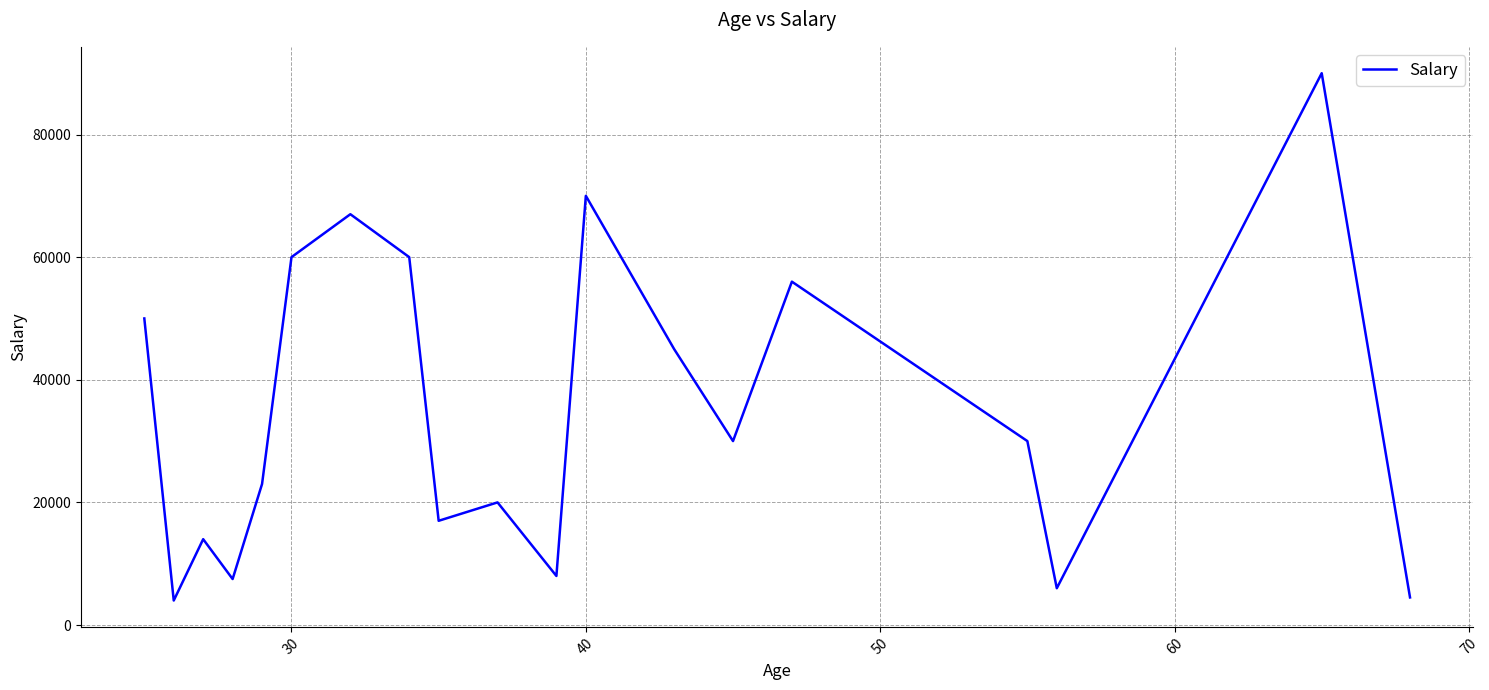

What is the minimum value shown in the chart?

4000